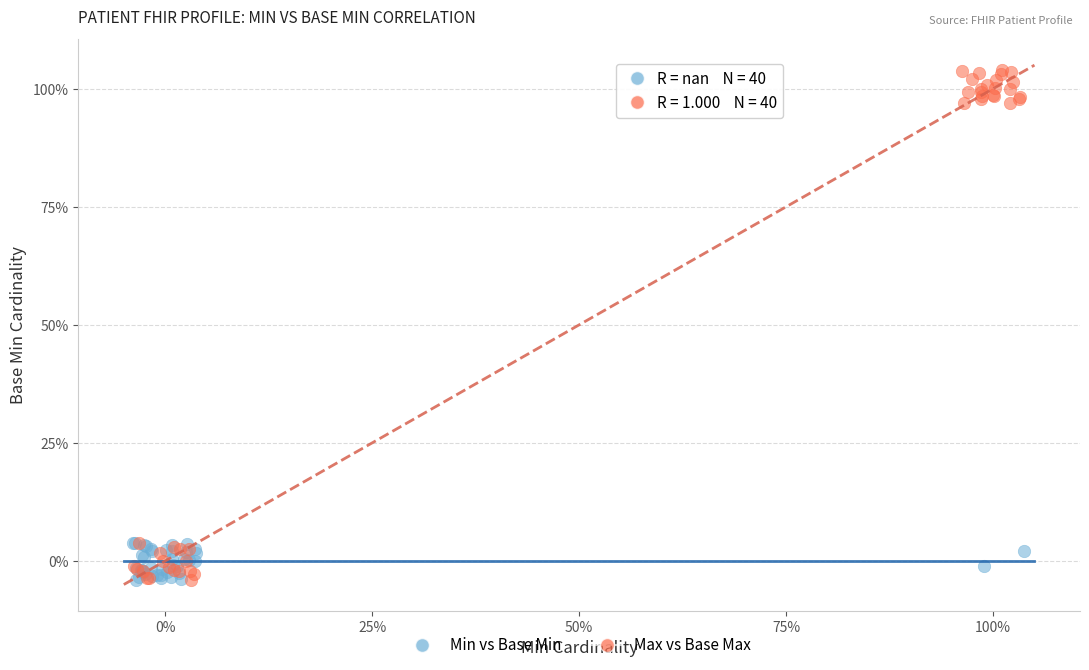

Which series has the largest Y range (max minus min)?

Max vs Base Max